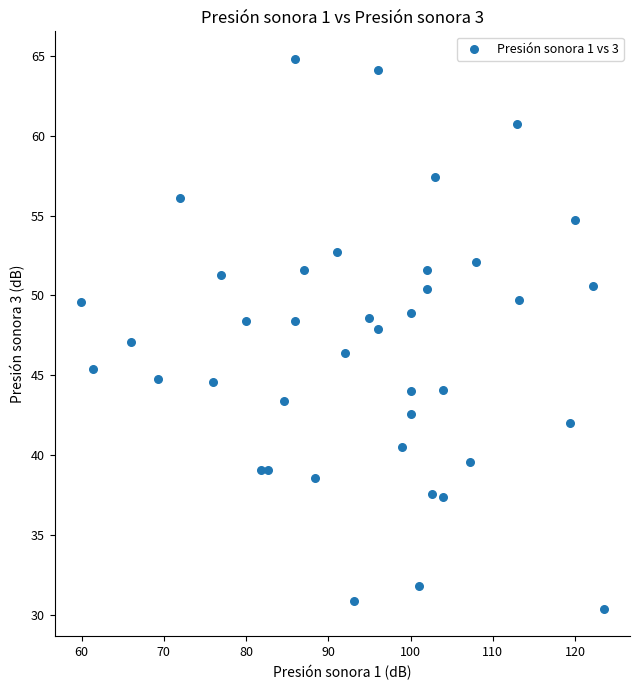

What is the range of X values (max minus min)?

63.6